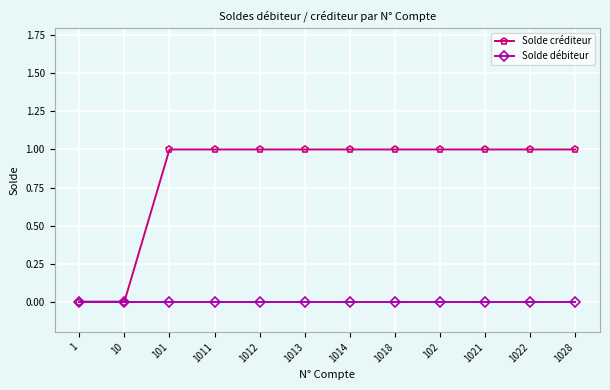

Rank the series at 101 from lowest to highest value.

Solde débiteur, Solde créditeur